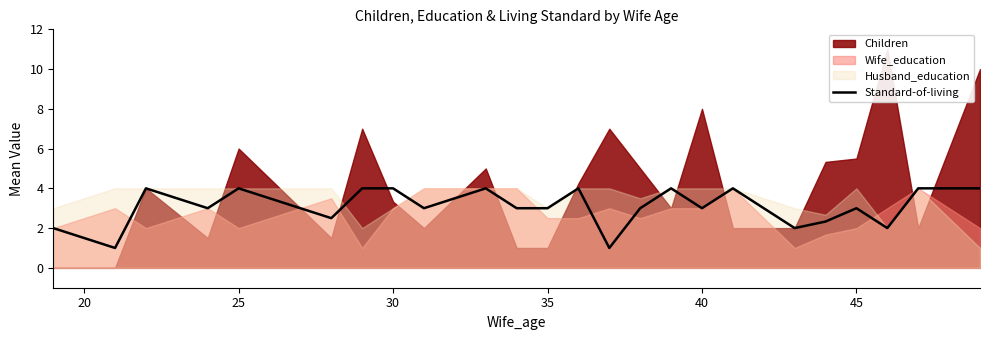

What is the maximum value for Standard-of-living?

4.0